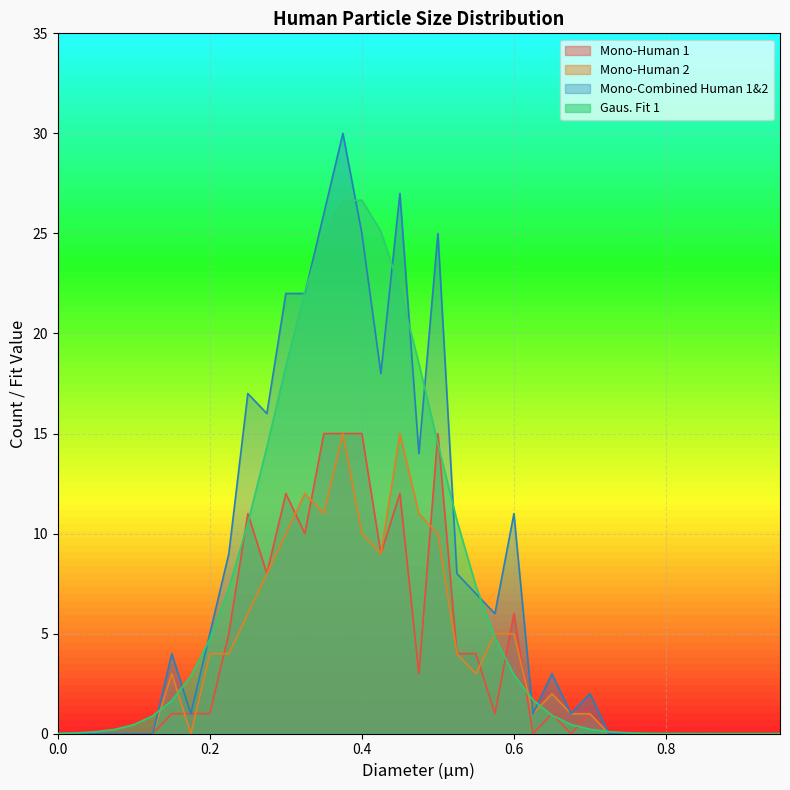

What is the greatest value displayed?

30.0